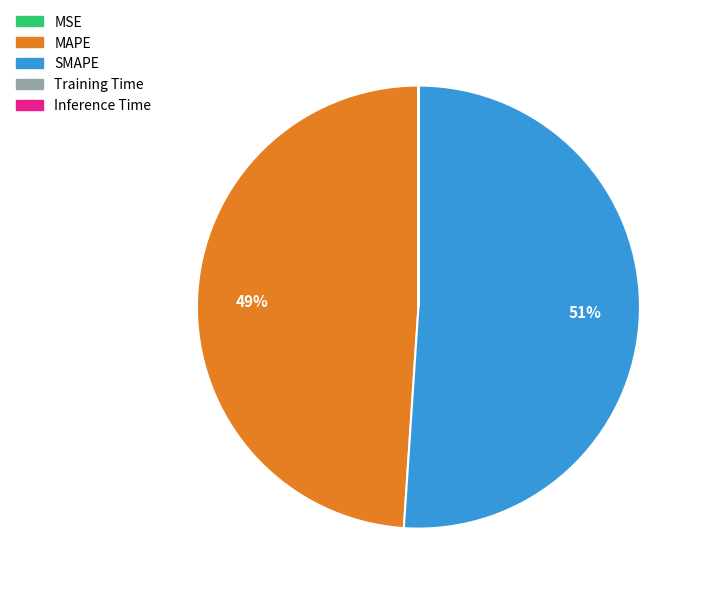

Is SMAPE the majority of the pie?

Yes